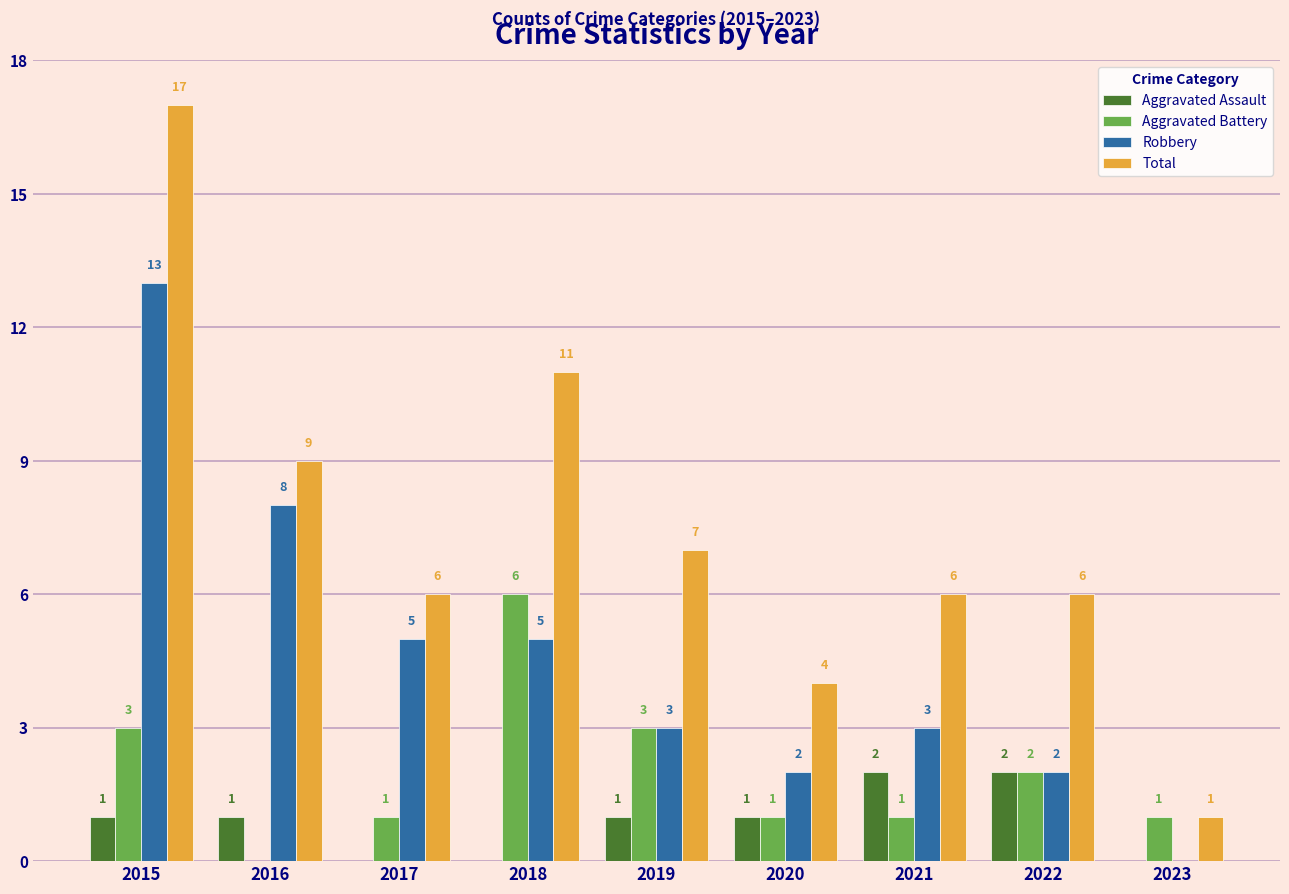

What is the sum of the Total values at 2023 and 2019?

8